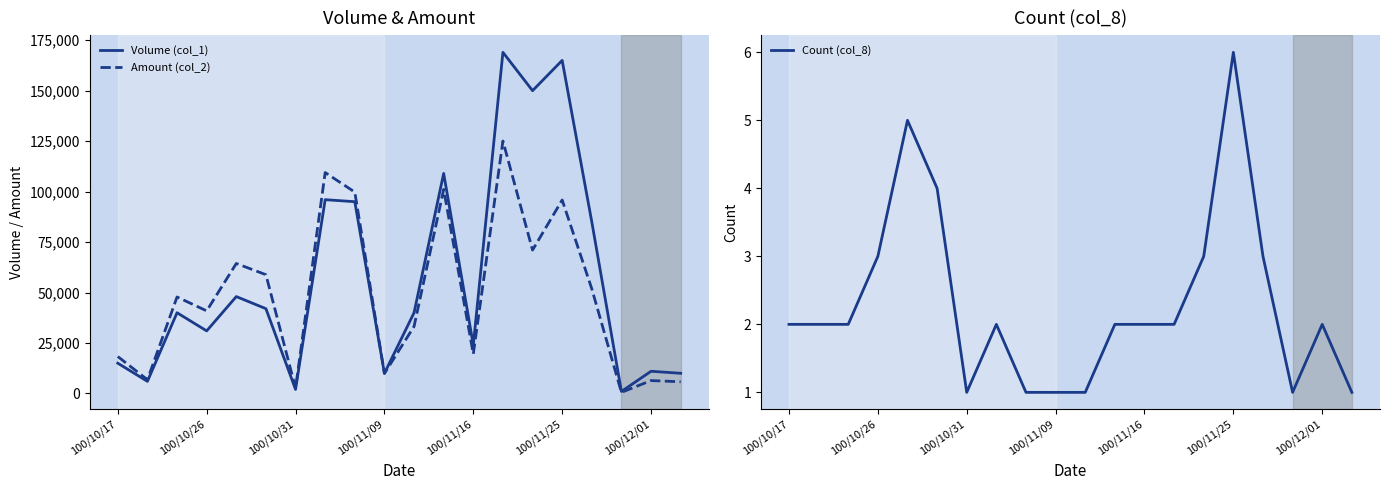

Which series has the largest total across all categories?

Volume (col_1)